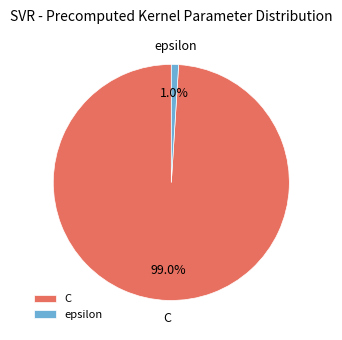

To the nearest percent, what is the difference between the largest and smallest slice percentages?

98%